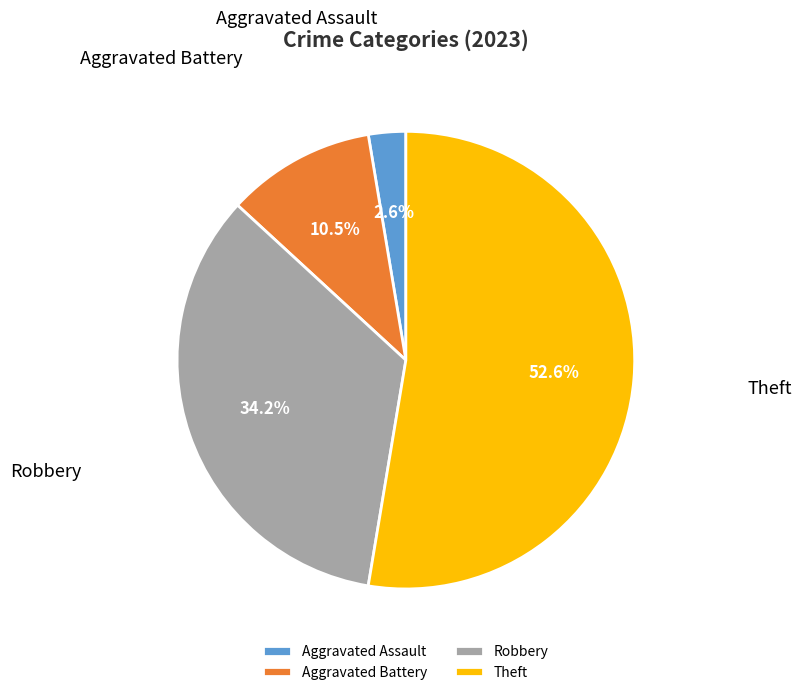

What percentage is the Theft slice, to the nearest percent?

53%